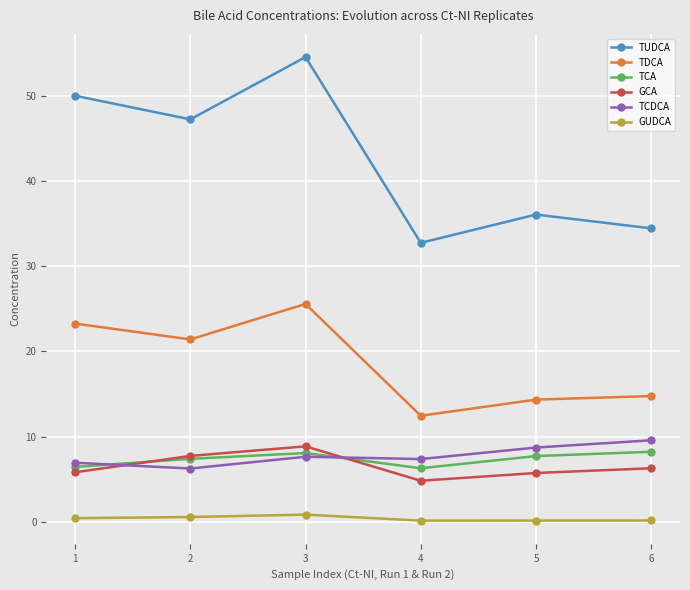

Where do GCA and TCDCA first cross each other?

1 and 2